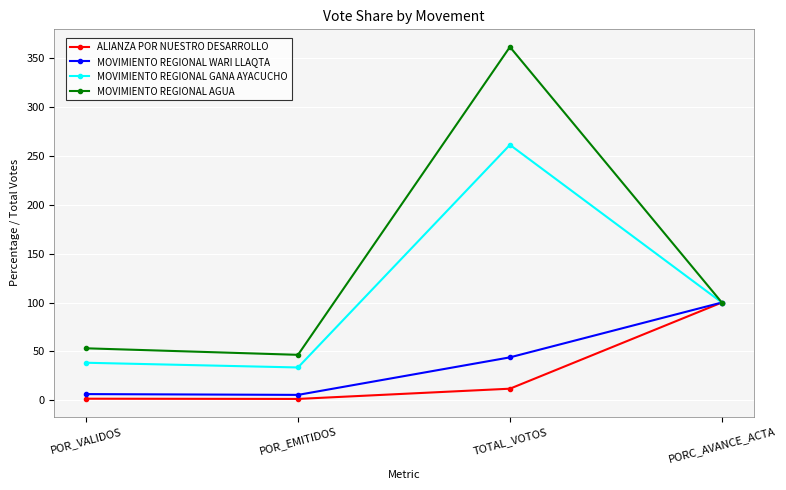

What position from the right is TOTAL_VOTOS?

2